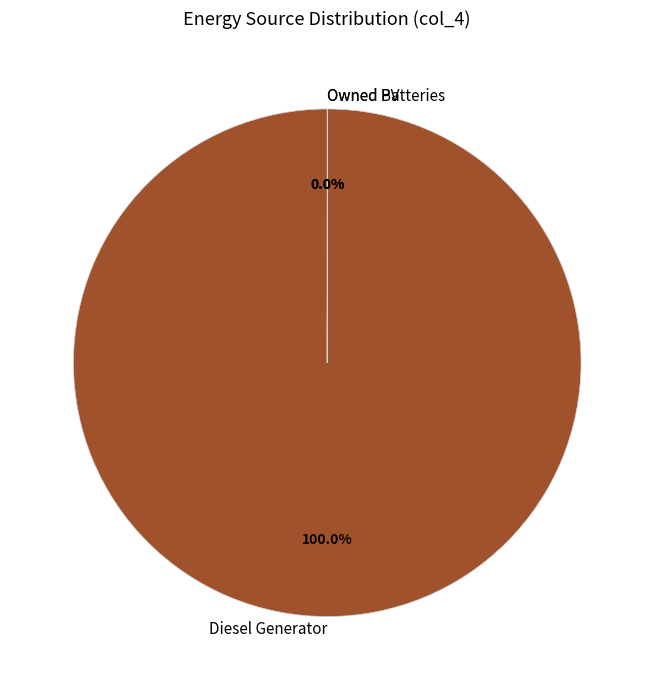

Which slice represents more than half of the pie?

Diesel Generator